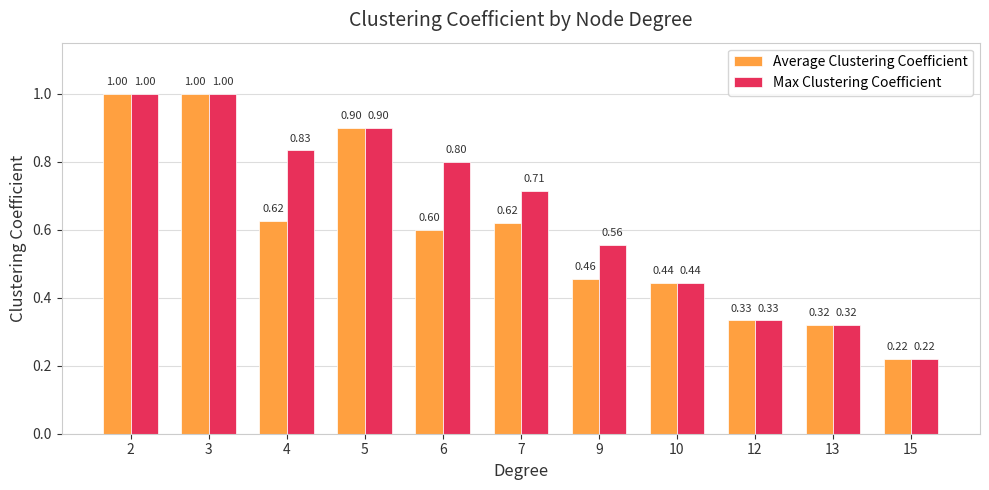

List the series in order of their overall mean, lowest first.

Average Clustering Coefficient, Max Clustering Coefficient